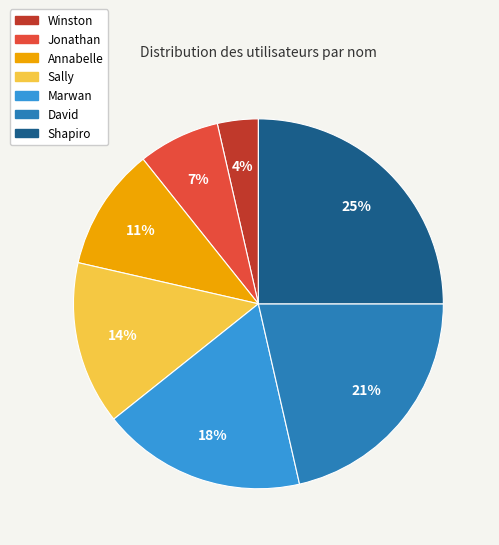

To the nearest percent, what is the combined percentage of Annabelle and Sally?

25%